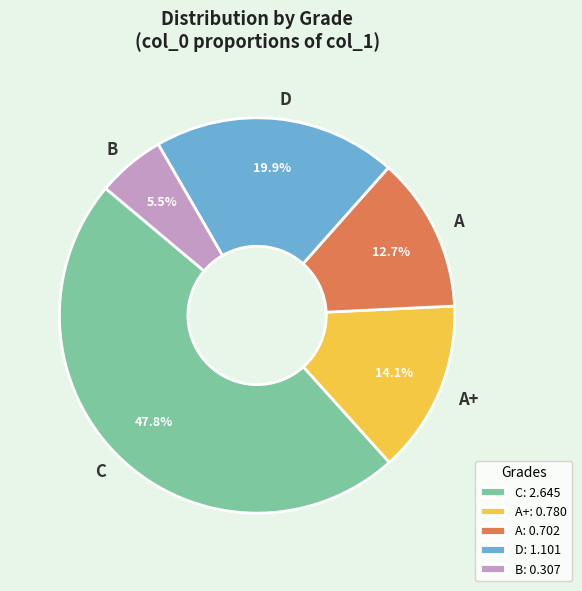

Is A+ the majority of the pie?

No